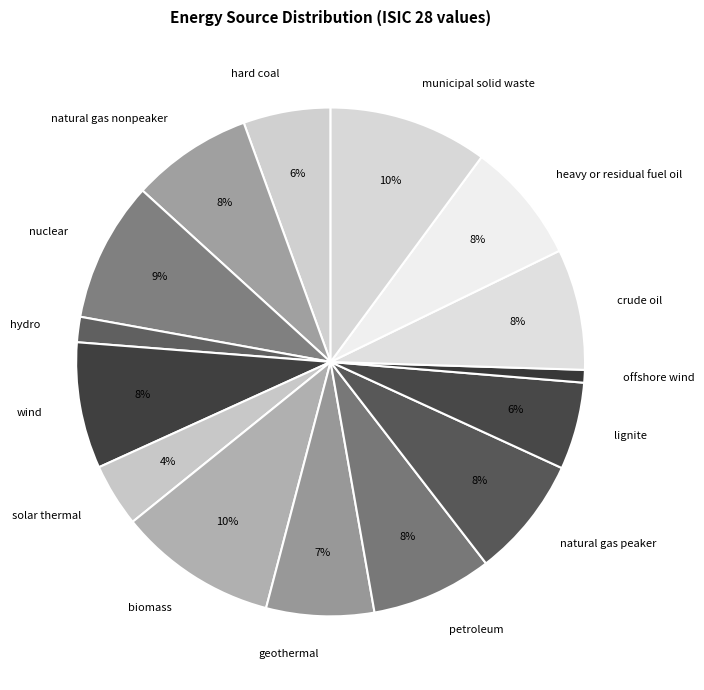

Does any single category account for the majority?

No